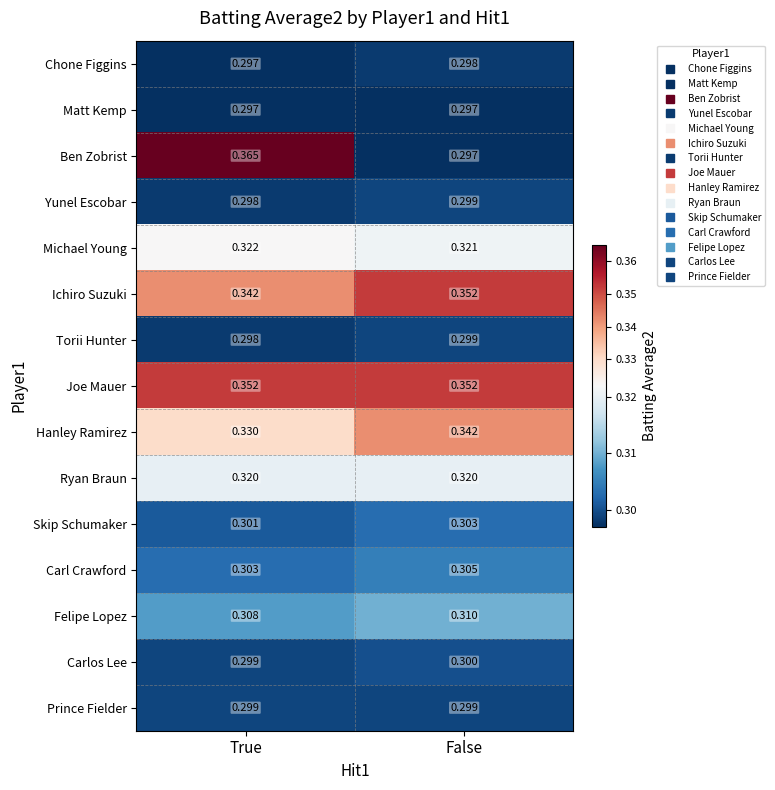

At which category is the sum across all series the highest?

True